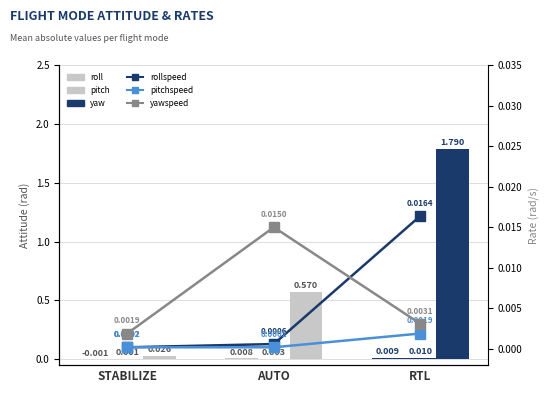

How many groups of bars are there?

3